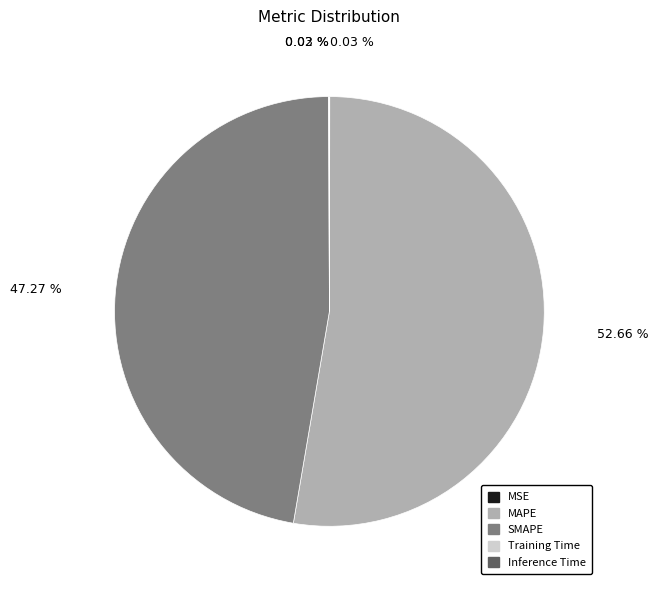

Which slice represents more than half of the pie?

MAPE